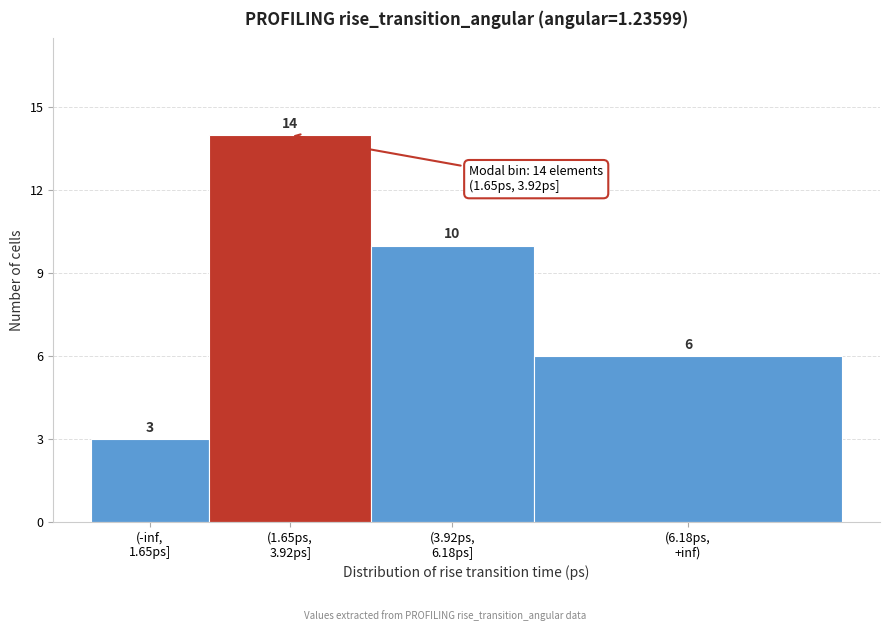

Reading right to left, what are all the values shown in this chart?

6	10	14	3